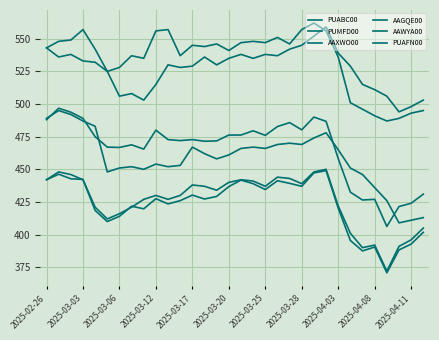

Reading left to right, list all the values displayed in this chart.

PUABC00: 442.0	446.2	442.8	442.2	418.5	410.0	414.0	421.8	419.8	427.5	423.5	426.0	430.2	427.2	429.2	436.8	441.8	439.0	434.5	441.2	439.2	437.0	447.2	449.0	420.2	395.5	387.5	390.5	370.8	388.2	392.8	401.8
PUMFD00: 488.0	496.8	493.8	489.0	475.0	467.0	466.8	468.8	465.5	480.0	472.8	472.0	472.8	471.5	471.8	476.2	476.2	479.5	476.0	482.8	485.8	480.2	490.0	486.8	458.2	432.5	426.5	427.0	406.2	421.5	424.0	431.0
AAXWO00: 543.0	536.0	538.0	533.0	532.0	525.0	506.0	508.0	503.0	515.0	530.0	528.0	529.0	536.0	530.0	535.0	538.0	535.0	538.0	537.0	542.0	545.0	552.0	559.0	539.0	529.0	515.0	511.0	506.0	494.0	498.0	503.0
AAGQE00: 543.0	548.0	549.0	557.0	542.0	525.0	528.0	537.0	535.0	556.0	557.0	537.0	545.0	544.0	546.0	541.0	547.0	548.0	547.0	551.0	546.0	557.0	562.0	556.0	536.0	501.0	496.0	491.0	487.0	489.0	493.0	495.0
AAWYA00: 489.0	495.0	492.0	487.0	483.0	448.0	451.0	452.0	450.0	454.0	452.0	453.0	467.0	462.0	458.0	461.0	466.0	467.0	466.0	469.0	470.0	469.0	474.0	478.0	465.0	451.0	446.0	436.0	426.0	409.0	411.0	413.0
PUAFN00: 442.0	448.0	446.0	442.0	421.0	412.0	416.0	421.0	427.0	430.0	427.0	430.0	438.0	437.0	434.0	440.0	442.0	441.0	437.0	444.0	443.0	439.0	448.0	450.0	422.0	401.0	390.0	392.0	372.0	391.0	396.0	405.0